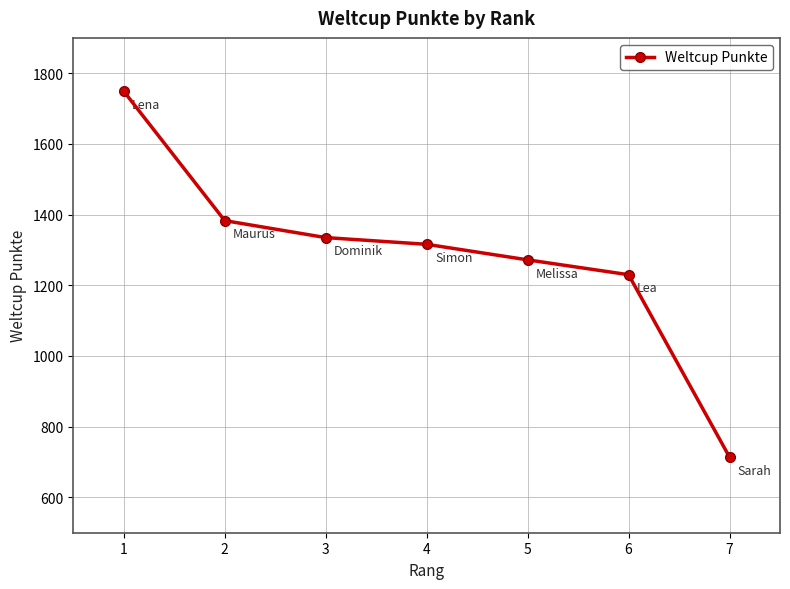

At which label does the data first exceed 1316?

1